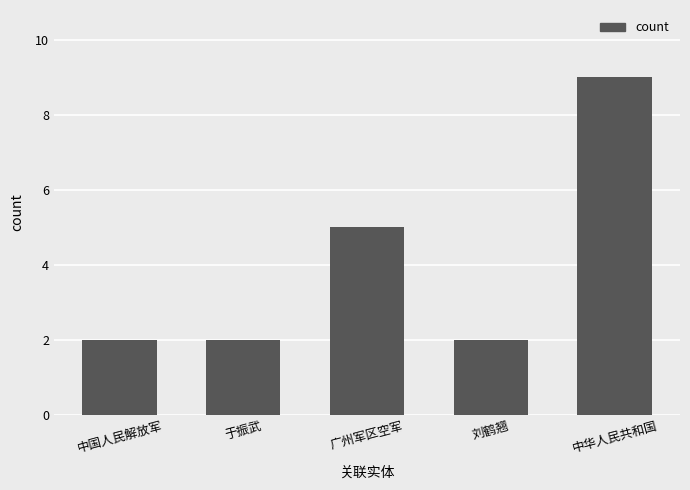

What is the maximum value shown in the chart?

9